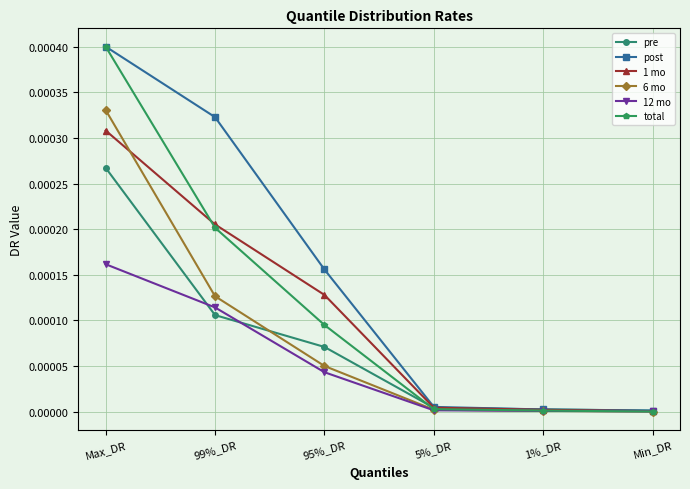

True or false: 6 mo has more than 1 points higher than both neighbors.

False